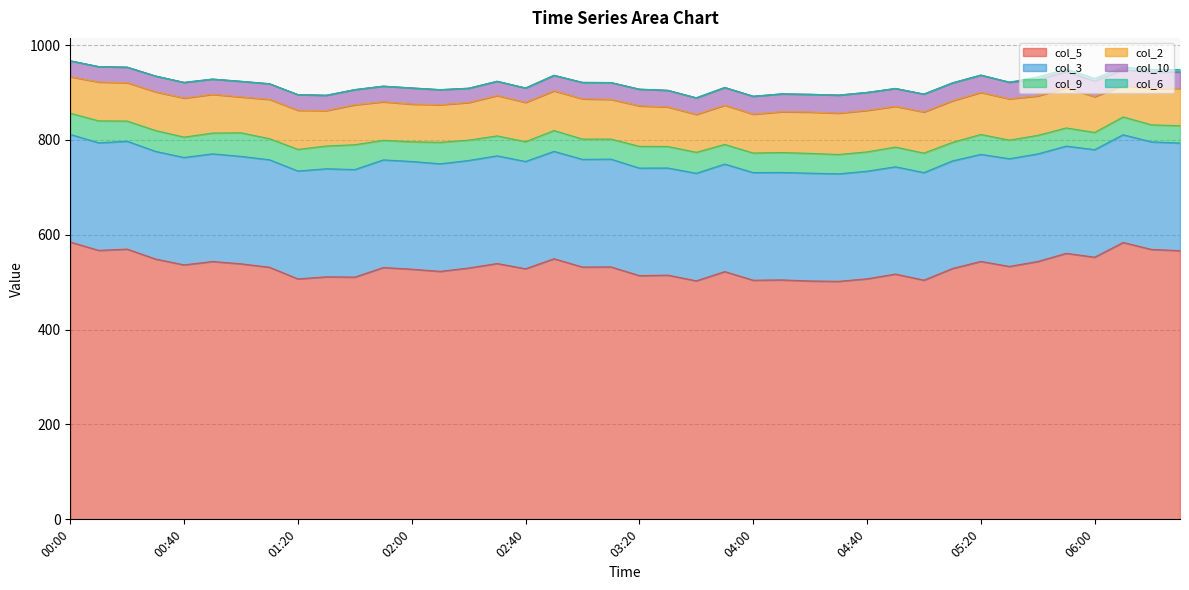

How many values in the col_6 series exceed 0?

6